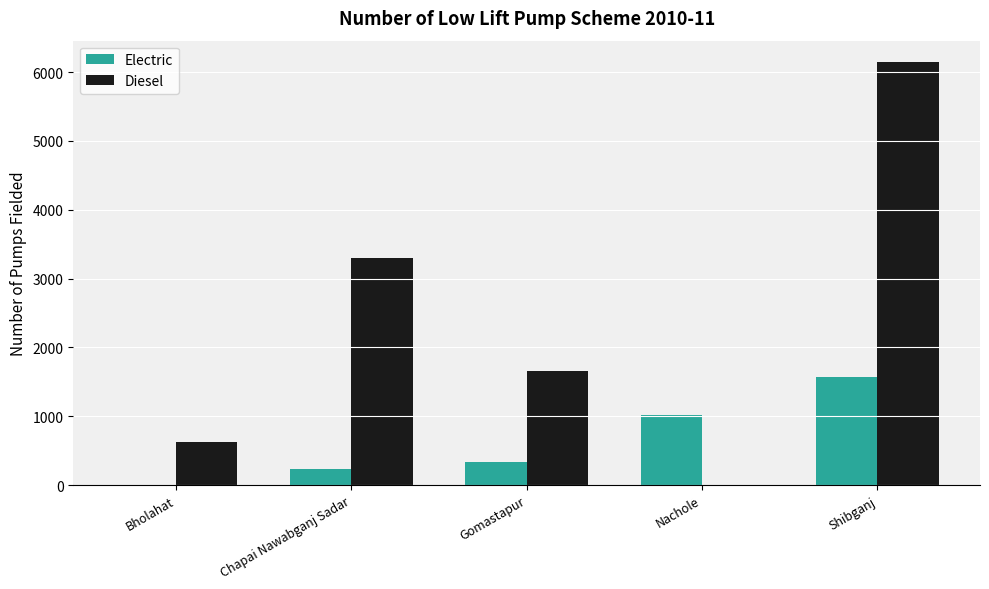

Are the bars horizontal?

No